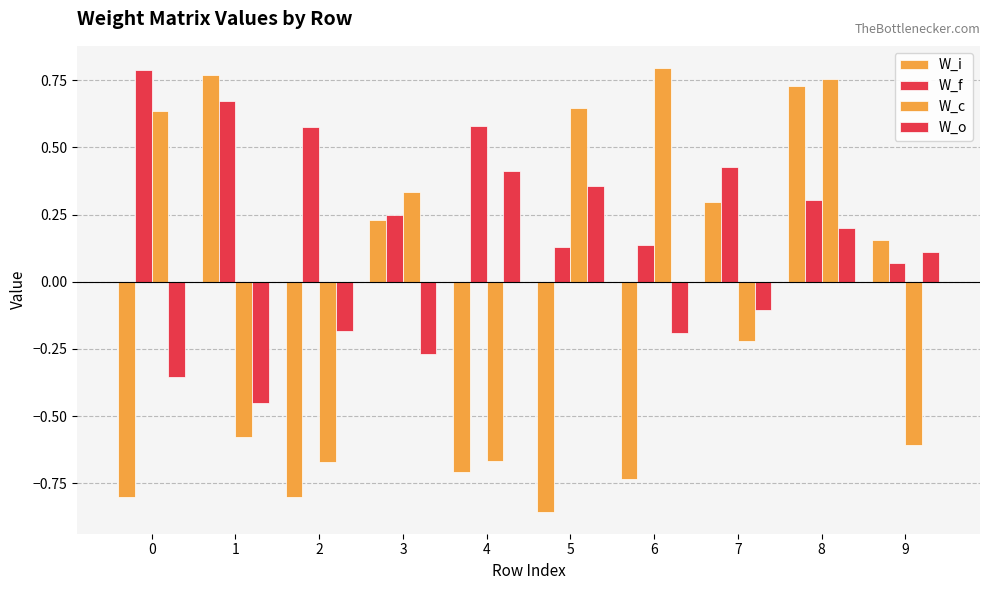

How many groups of bars are there?

10